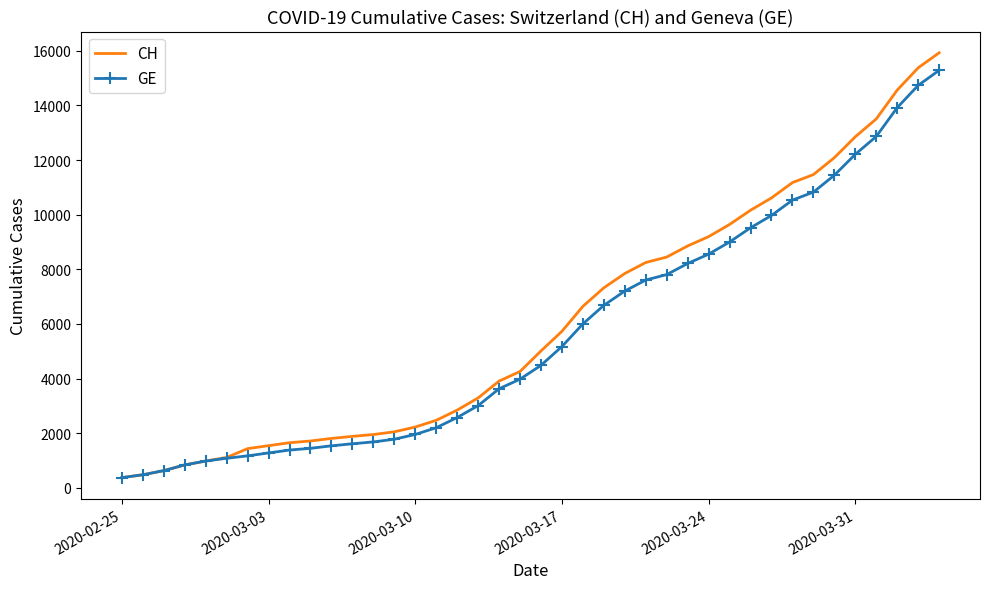

Which series has the largest range (max minus min)?

CH